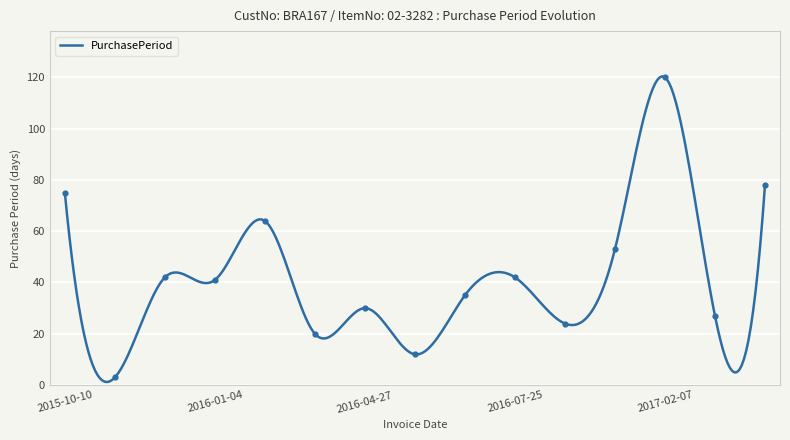

Approximately how many times larger is the value at 2015-10-13 compared to 2016-05-09?

0.2